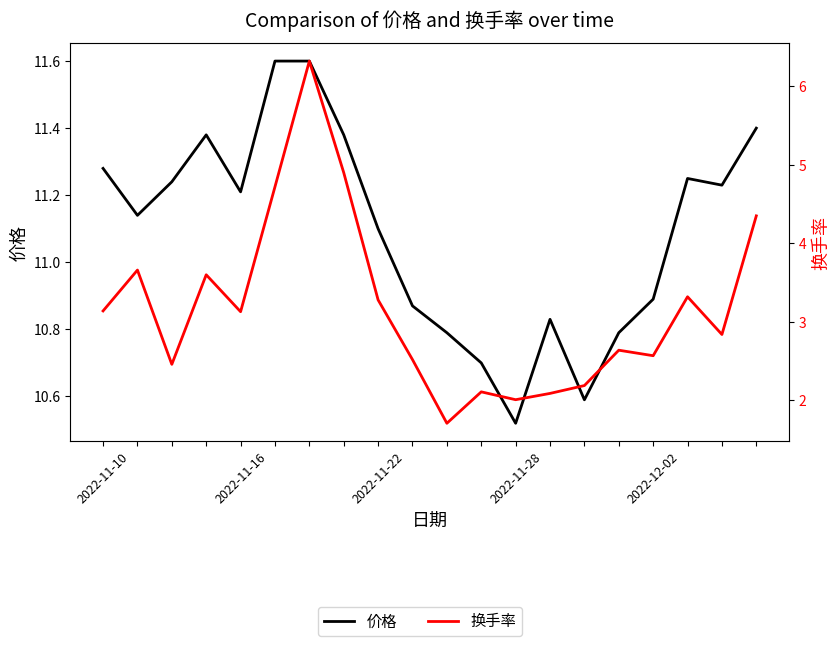

What are all the series names shown in the legend?

价格, 换手率